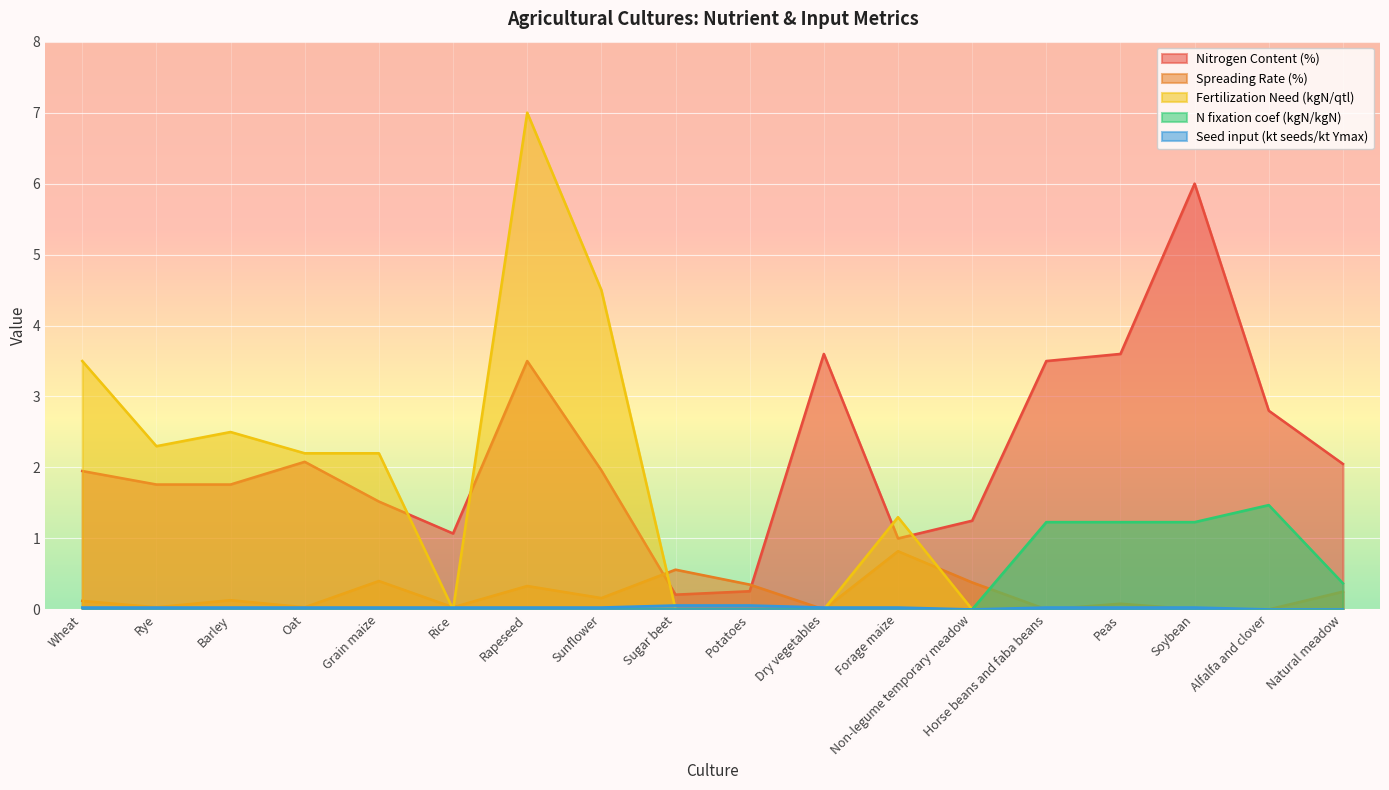

What are all the series names shown in the legend?

Nitrogen Content (%), Spreading Rate (%), Fertilization Need (kgN/qtl), N fixation coef (kgN/kgN), Seed input (kt seeds/kt Ymax)